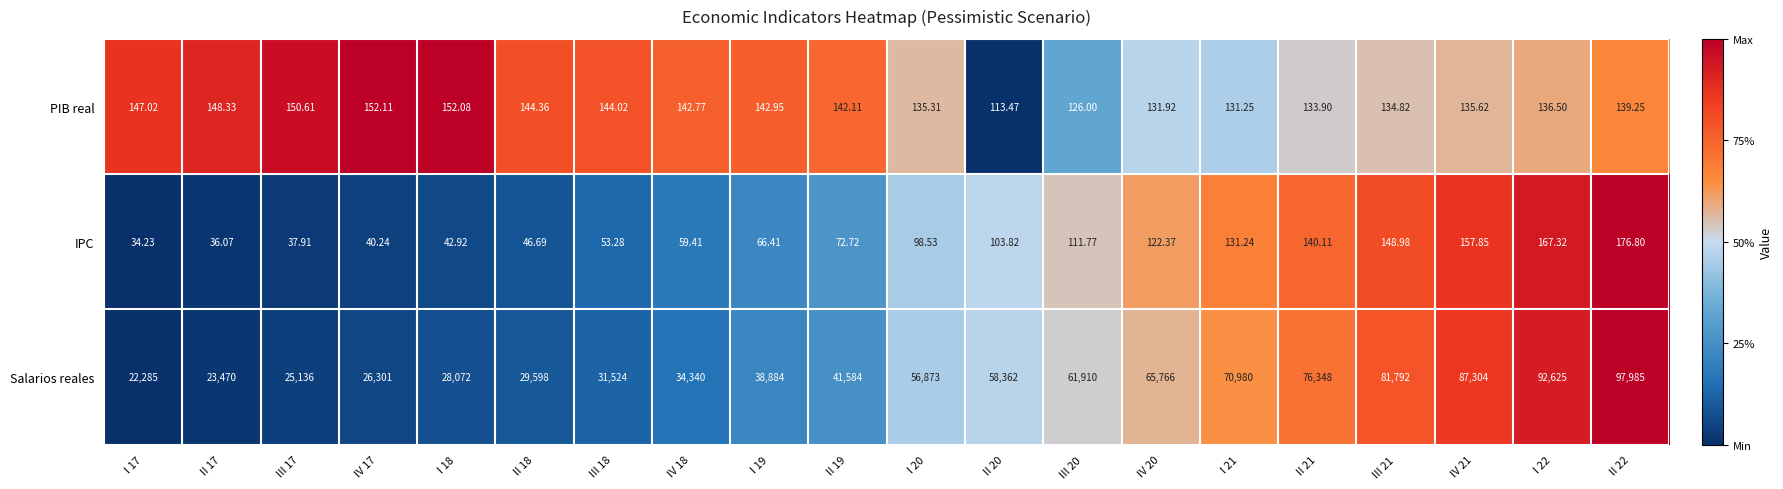

Which series has the largest total across all categories?

Salarios reales